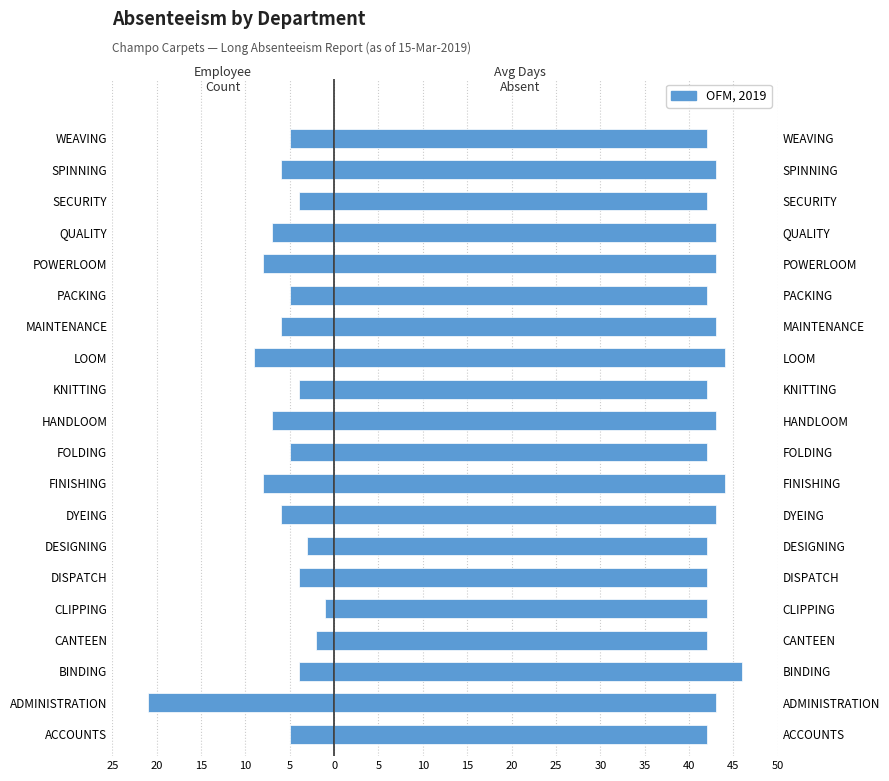

The Avg Days Absent series shows 23 at DISPATCH. True or false?

False